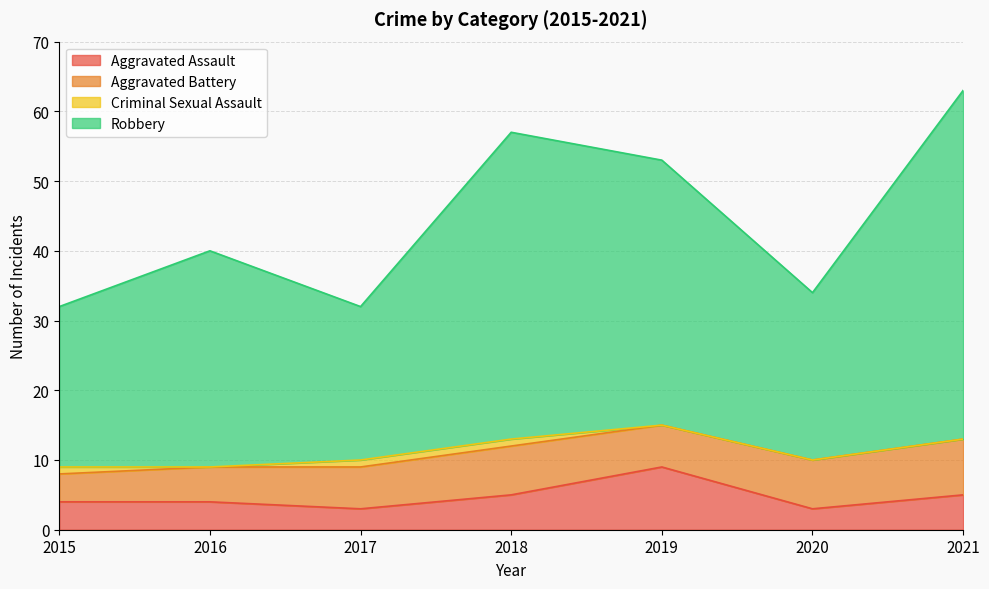

Where is the first local minimum for Aggravated Assault?

2017